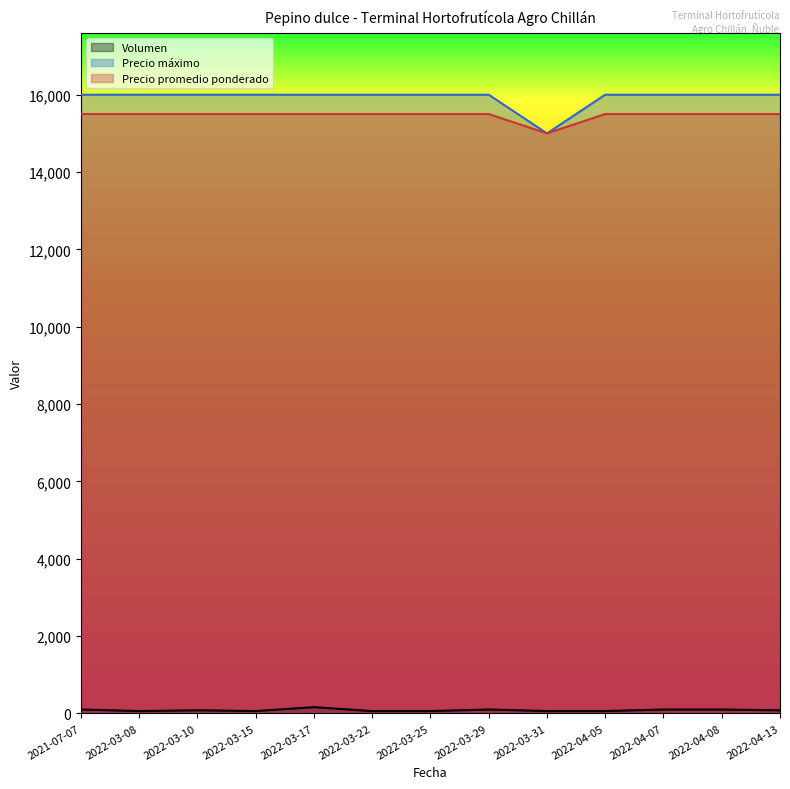

What is the maximum value for Precio máximo?

16000